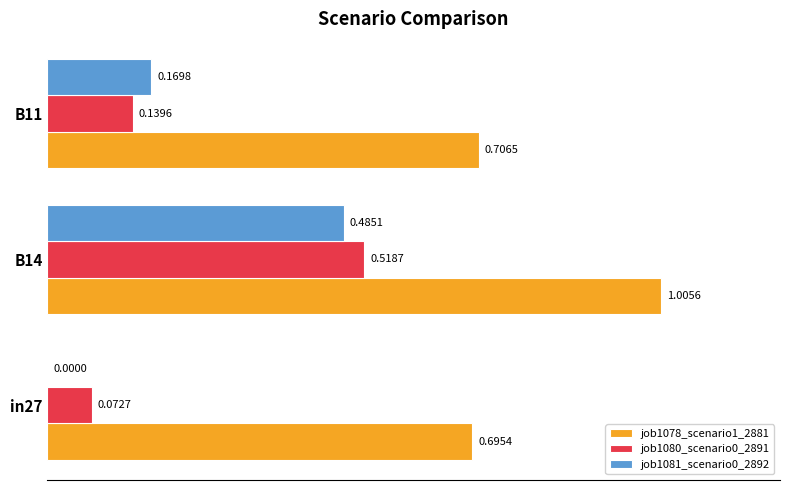

How many positive values does the job1081_scenario0_2892 series have?

2